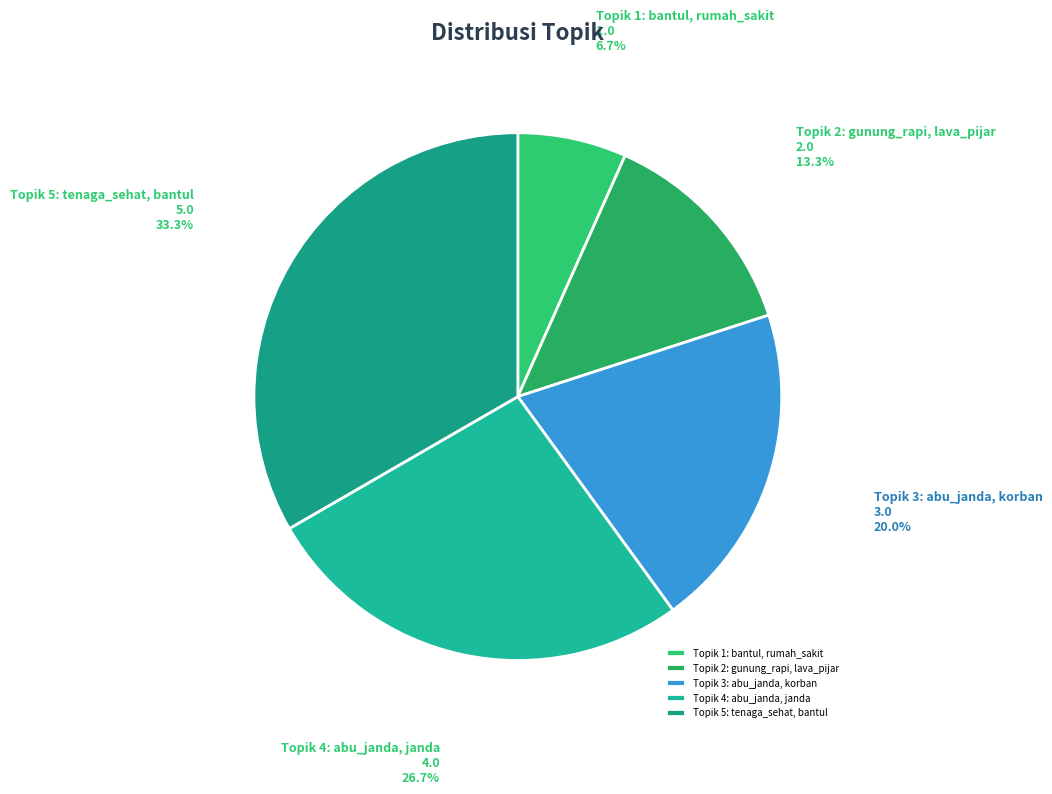

Is there a majority slice in this chart?

No